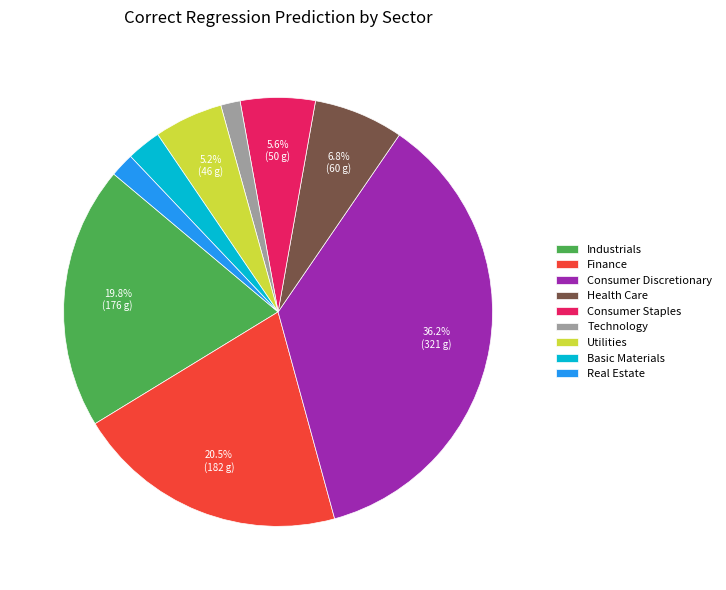

Count the number of slices in the pie.

9